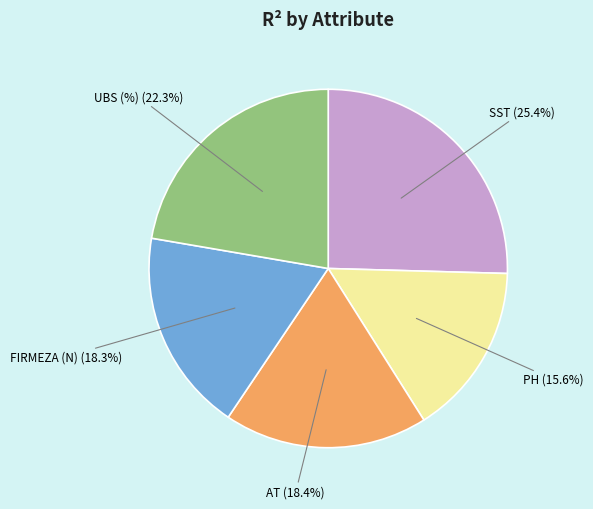

Is there a majority slice in this chart?

No